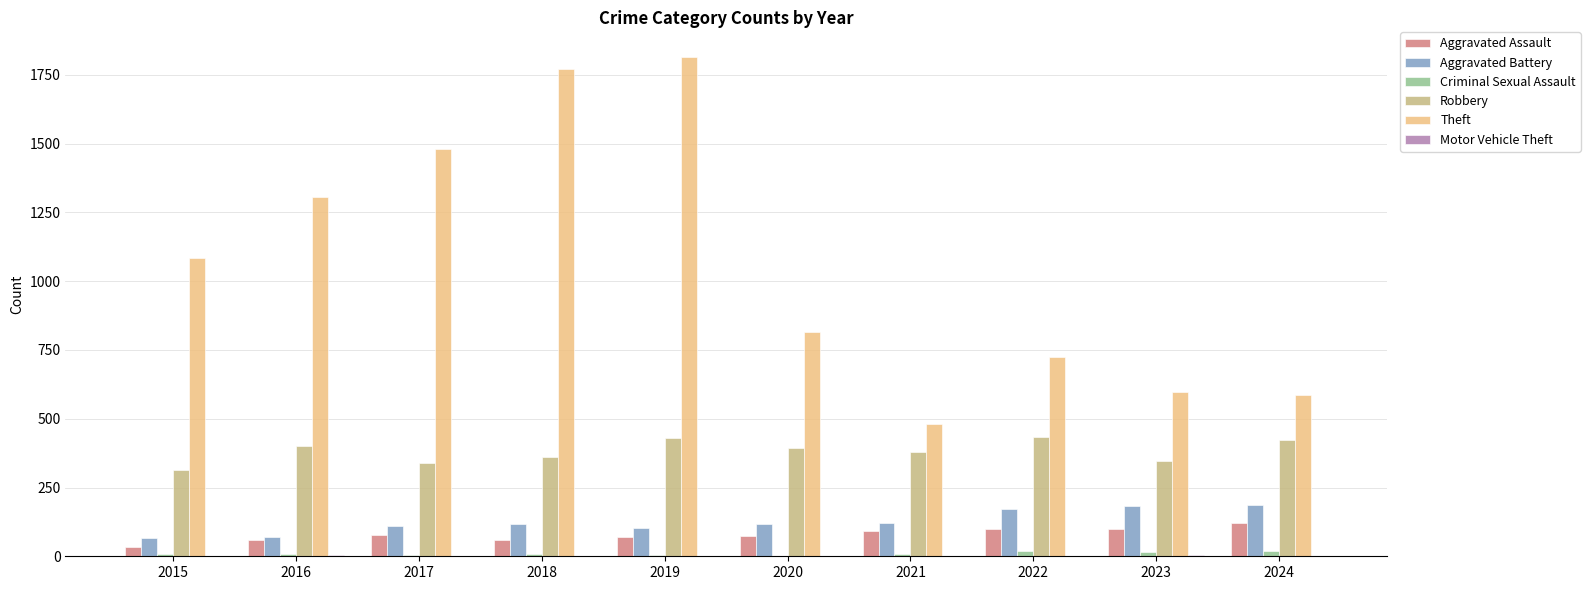

What is the greatest value displayed?

1814